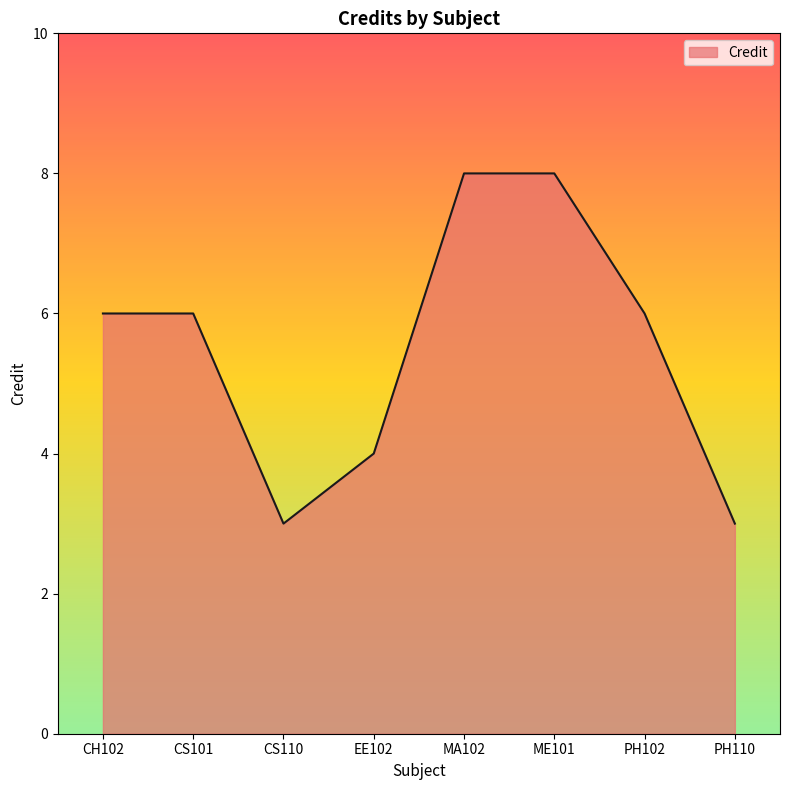

True or false: there are more than 2 points higher than both neighbors.

False